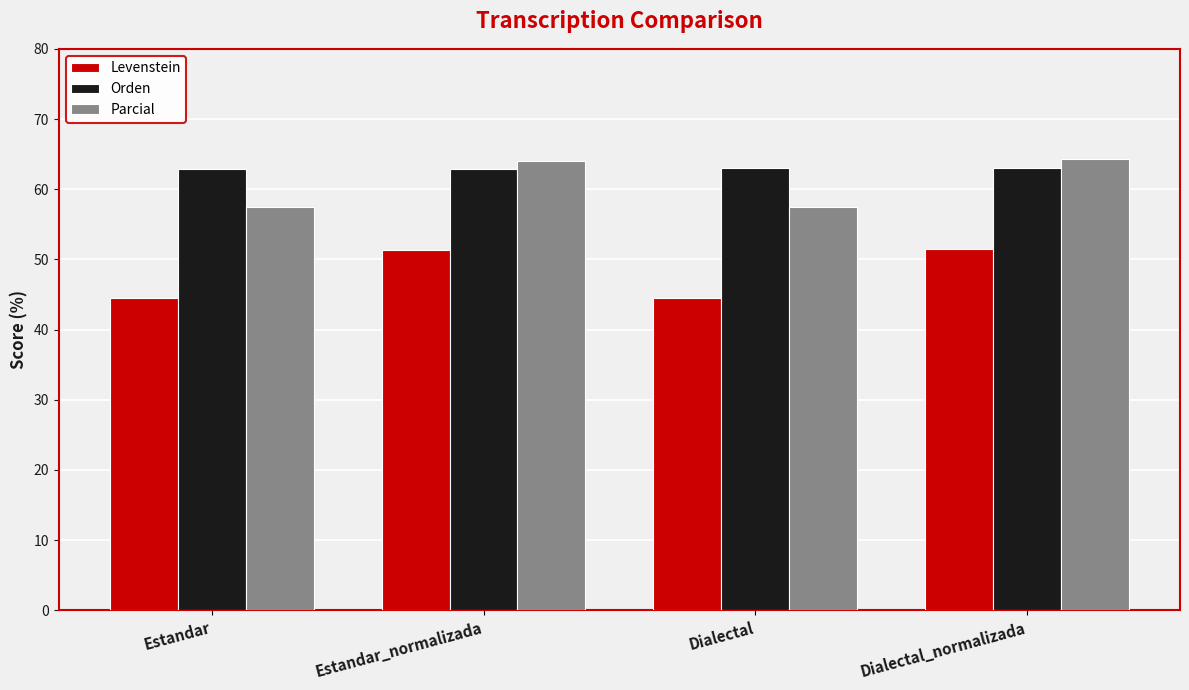

How many data points in Levenstein are less than 51?

2